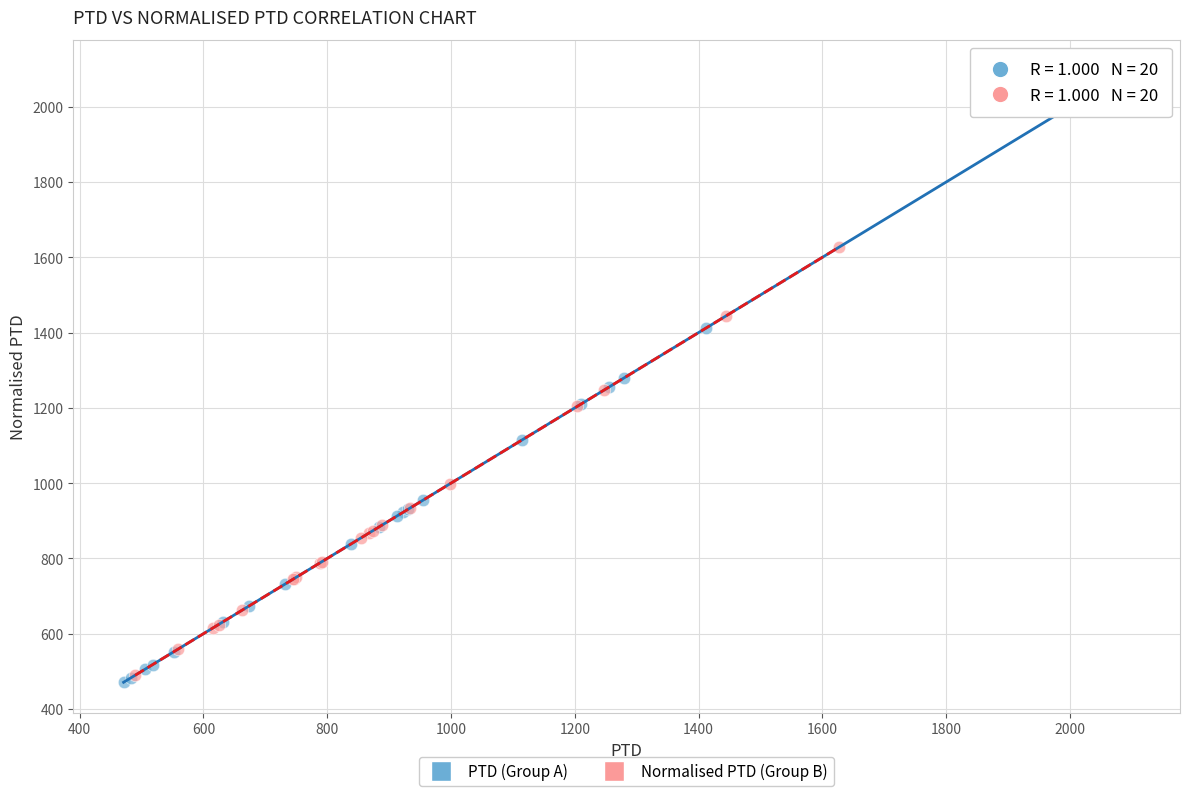

Which series contains the highest Y value?

PTD (Group A)